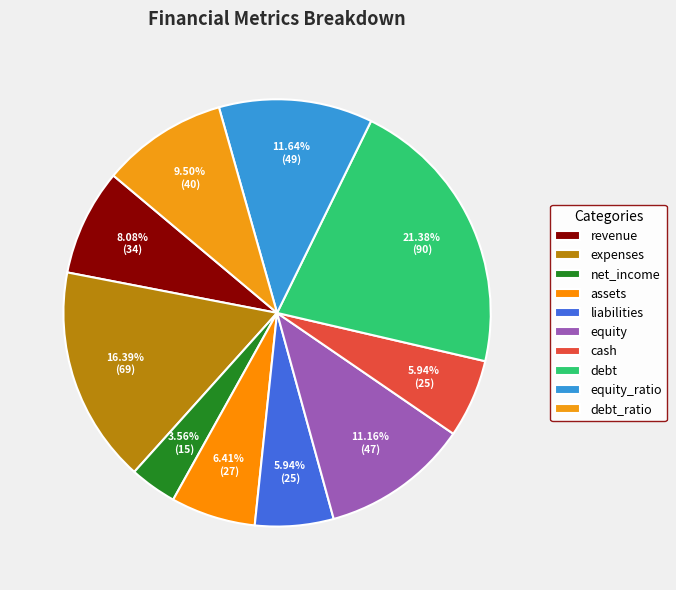

Is it true that expenses is 10% of the pie?

False